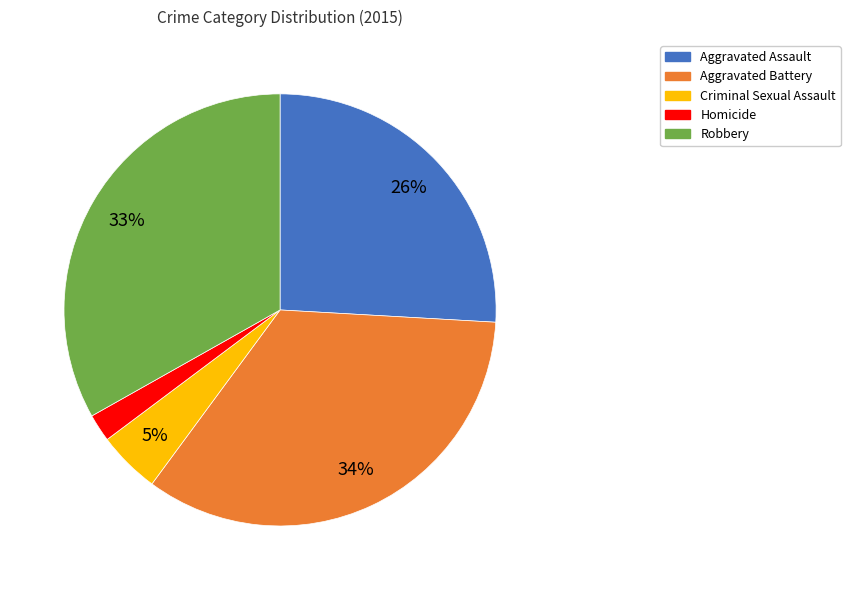

Which slice is the largest?

Aggravated Battery